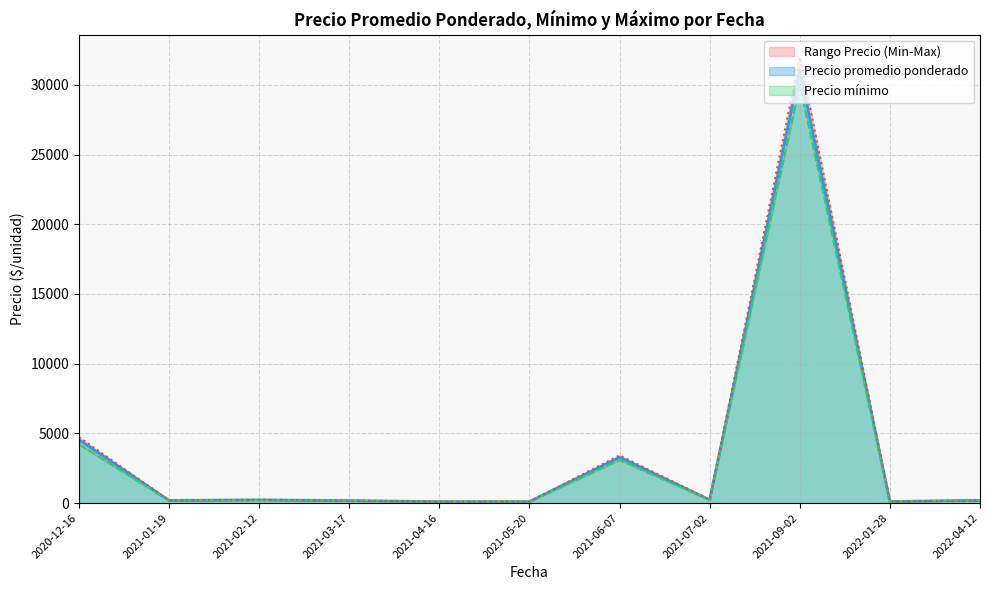

What is the label of the 16th point from the right?

2021-05-20